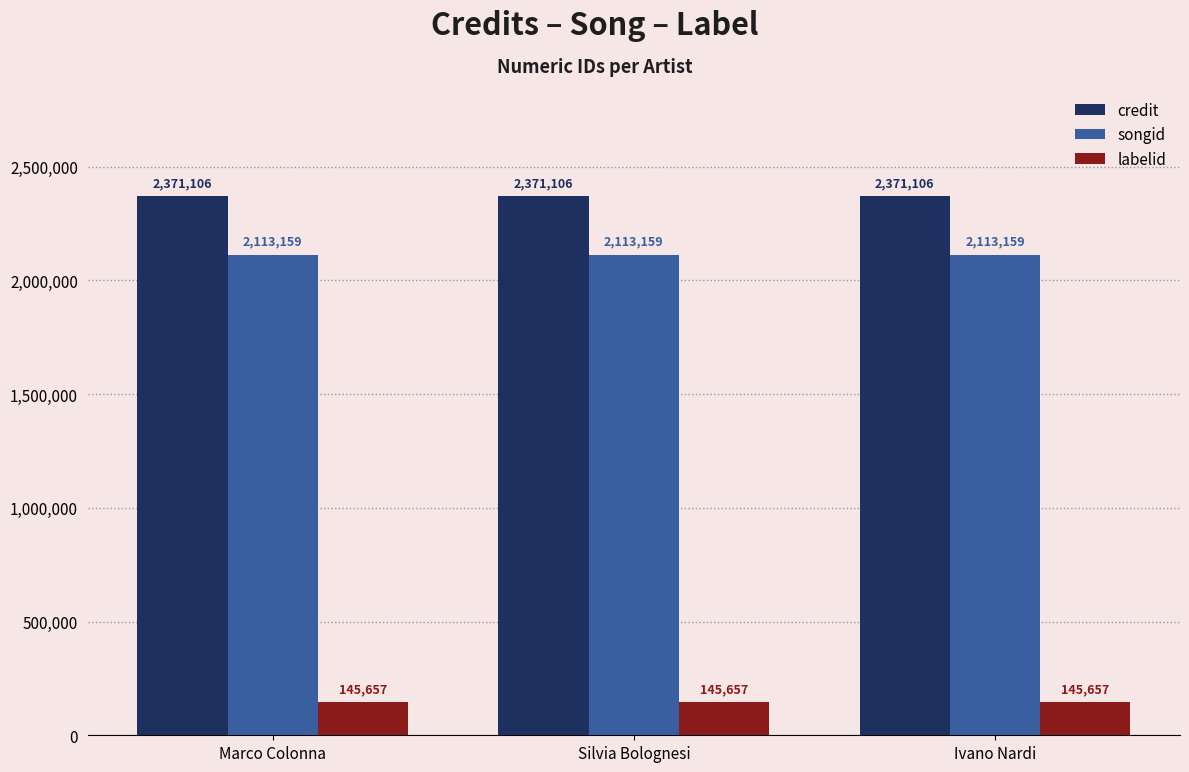

What is the spread (max minus min) of values at Silvia Bolognesi?

2225449